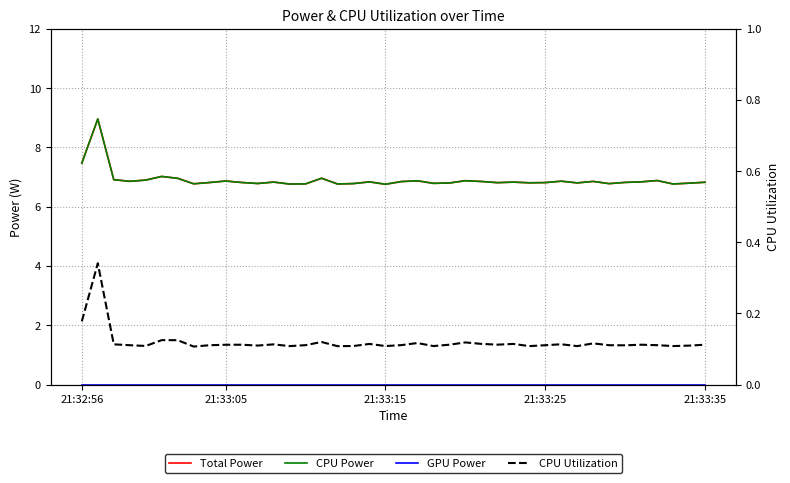

Reading left to right, extract all data points from this chart.

Total Power: 7.5	9.0	6.9	6.9	6.9	7.0	7.0	6.8	6.8	6.9	6.8	6.8	6.8	6.8	6.8	7.0	6.8	6.8	6.8	6.8	6.8	6.9	6.8	6.8	6.9	6.9	6.8	6.8	6.8	6.8	6.9	6.8	6.9	6.8	6.8	6.8	6.9	6.8	6.8	6.8
CPU Power: 7.5	9.0	6.9	6.9	6.9	7.0	7.0	6.8	6.8	6.9	6.8	6.8	6.8	6.8	6.8	7.0	6.8	6.8	6.8	6.8	6.8	6.9	6.8	6.8	6.9	6.9	6.8	6.8	6.8	6.8	6.9	6.8	6.9	6.8	6.8	6.8	6.9	6.8	6.8	6.8
GPU Power: 0.0	0.0	0.0	0.0	0.0	0.0	0.0	0.0	0.0	0.0	0.0	0.0	0.0	0.0	0.0	0.0	0.0	0.0	0.0	0.0	0.0	0.0	0.0	0.0	0.0	0.0	0.0	0.0	0.0	0.0	0.0	0.0	0.0	0.0	0.0	0.0	0.0	0.0	0.0	0.0
CPU Utilization: 0.2	0.3	0.1	0.1	0.1	0.1	0.1	0.1	0.1	0.1	0.1	0.1	0.1	0.1	0.1	0.1	0.1	0.1	0.1	0.1	0.1	0.1	0.1	0.1	0.1	0.1	0.1	0.1	0.1	0.1	0.1	0.1	0.1	0.1	0.1	0.1	0.1	0.1	0.1	0.1